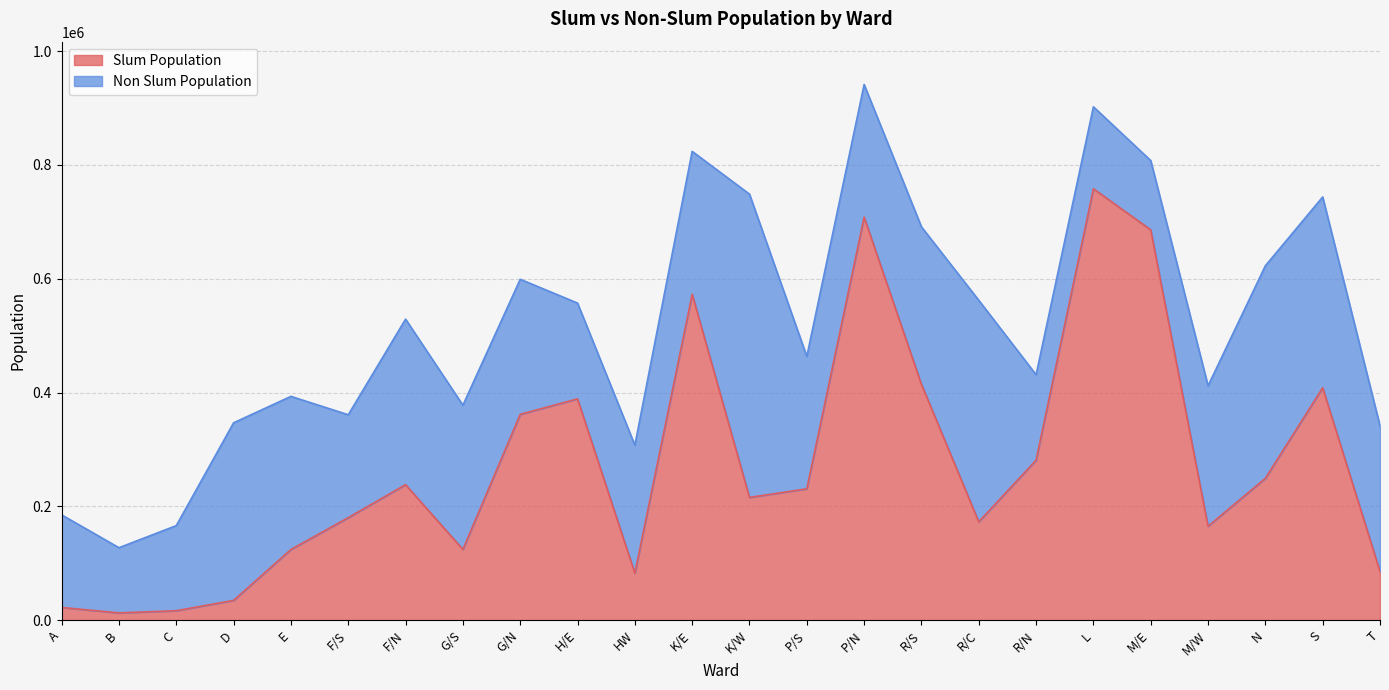

At which category does the data reach its first local valley?

B